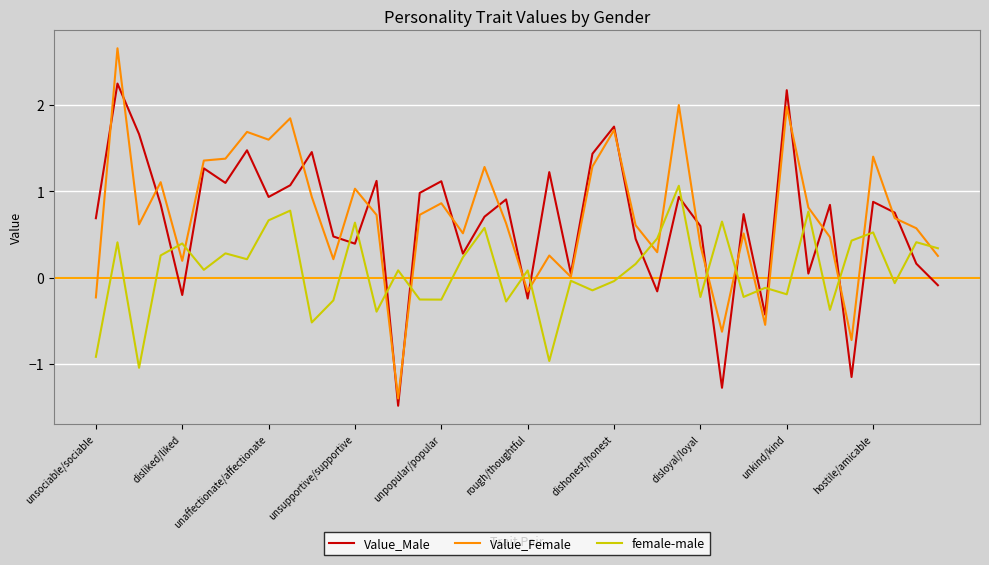

How many lines are shown in the chart?

3